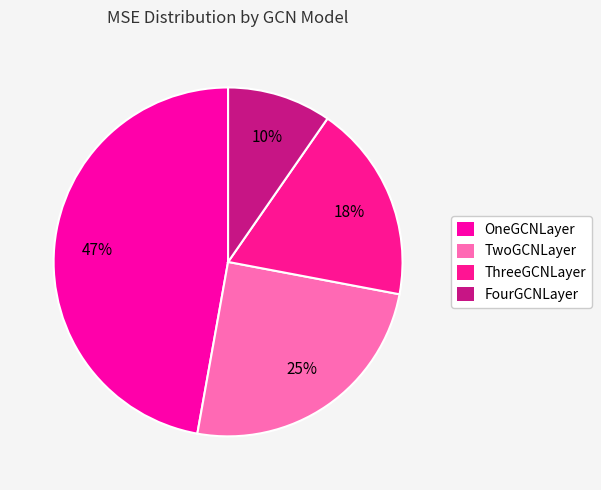

Rank the categories by value from lowest to highest.

FourGCNLayer, ThreeGCNLayer, TwoGCNLayer, OneGCNLayer